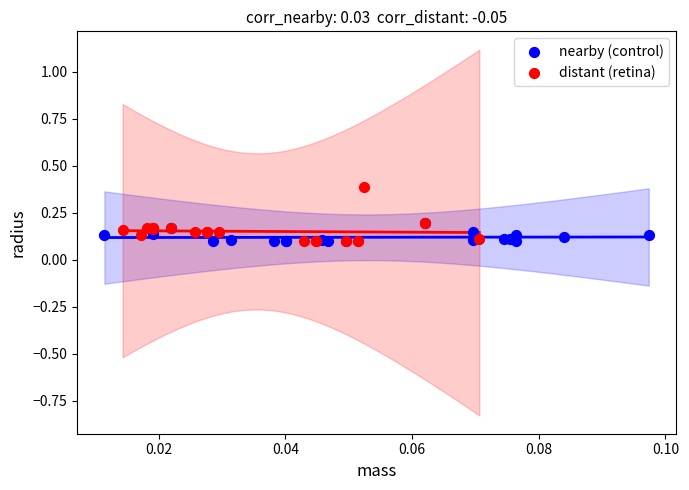

Which series reaches the maximum Y coordinate?

distant (retina)